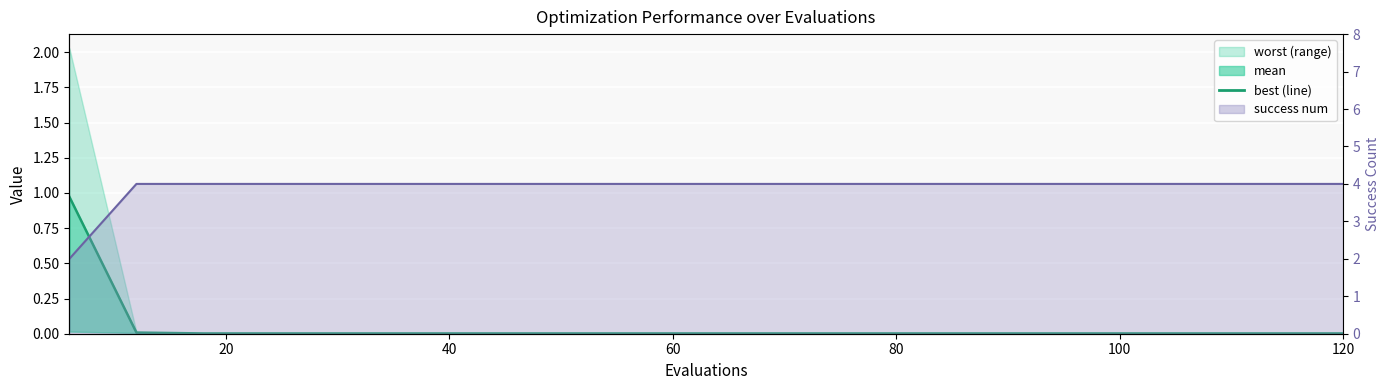

At how many categories does at least one series exceed 3?

19